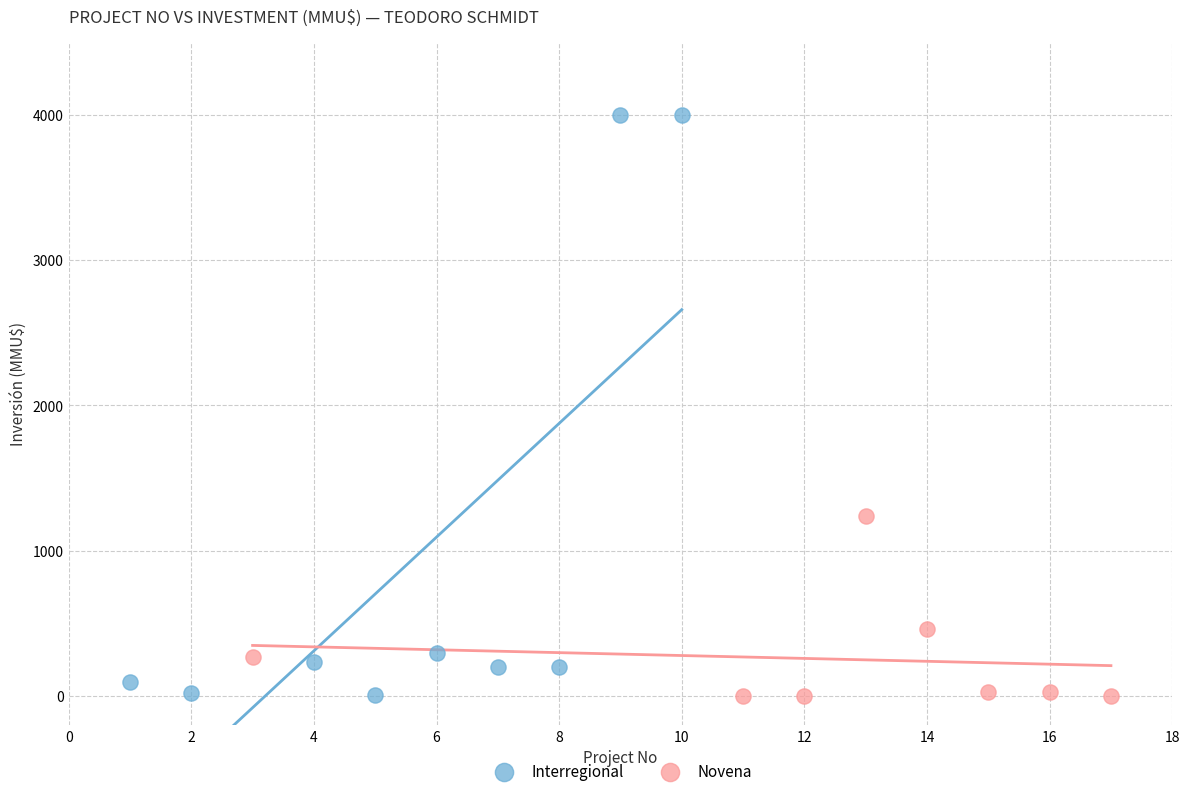

Which series has the largest Y range (max minus min)?

Interregional